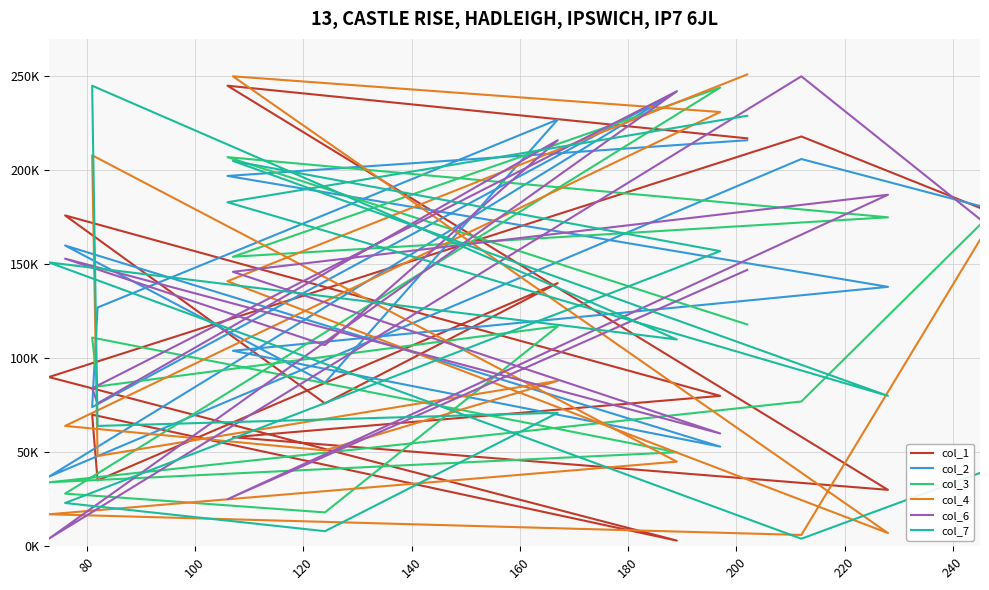

What are all the series names shown in the legend?

col_1, col_2, col_3, col_4, col_6, col_7